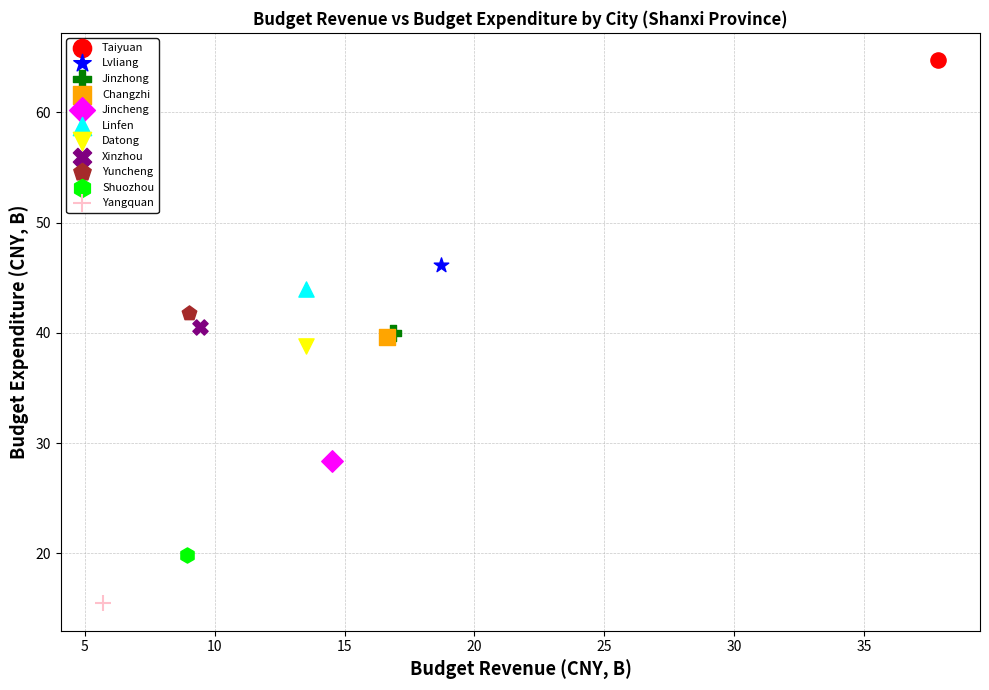

Which series contains the lowest Y value?

Yangquan